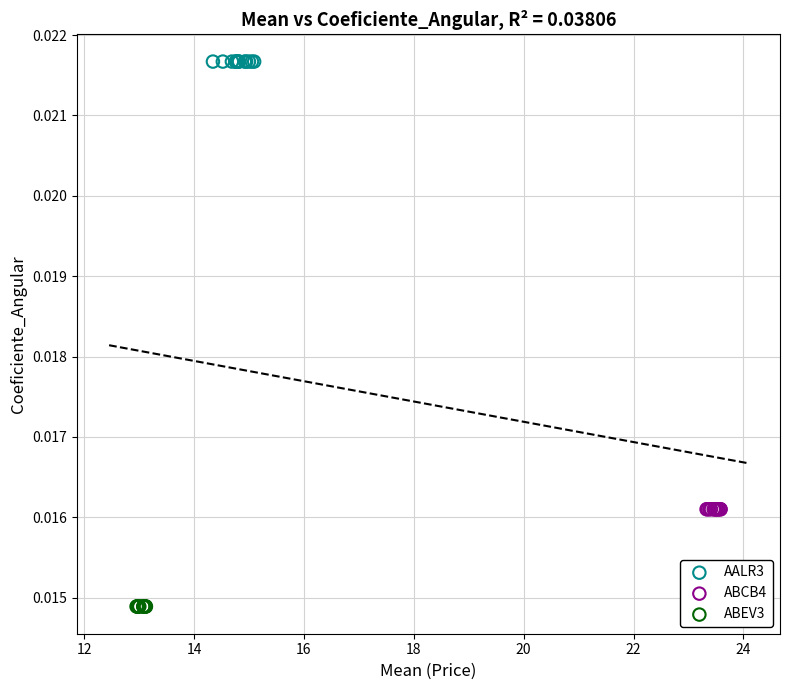

Which series contains the lowest Y value?

ABEV3